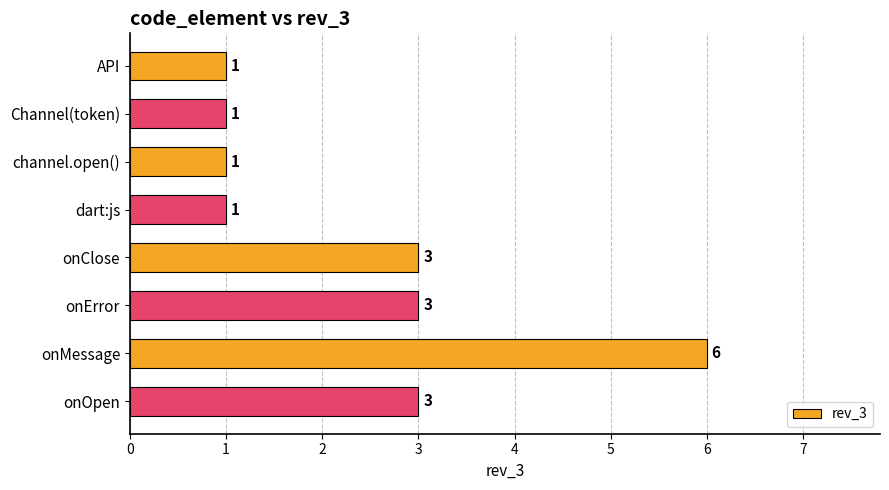

Reading top to bottom, list all the values displayed in this chart.

1	1	1	1	3	3	6	3